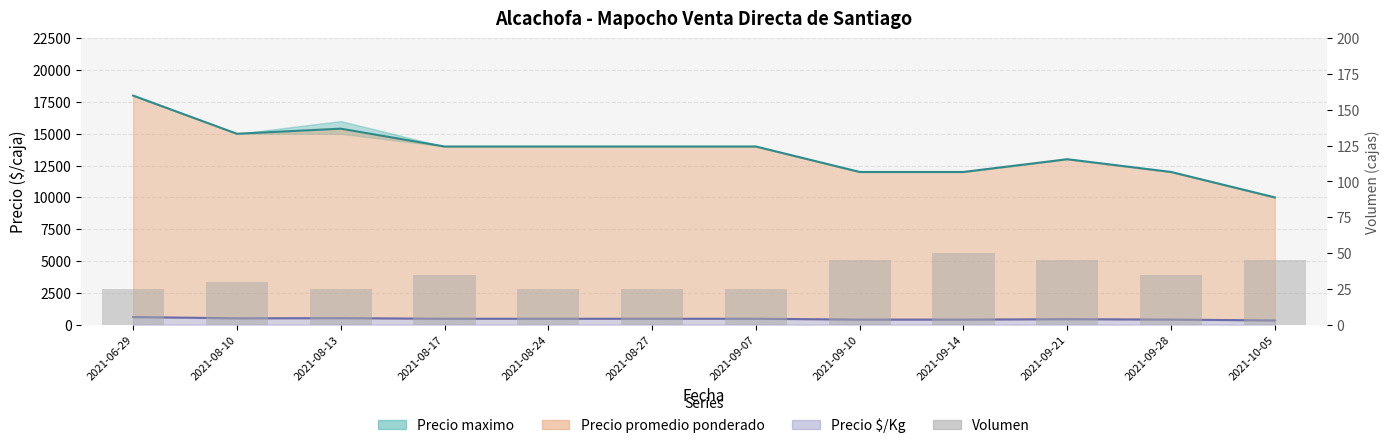

The chart shows a value of 14 at 2021-08-24. True or false?

False